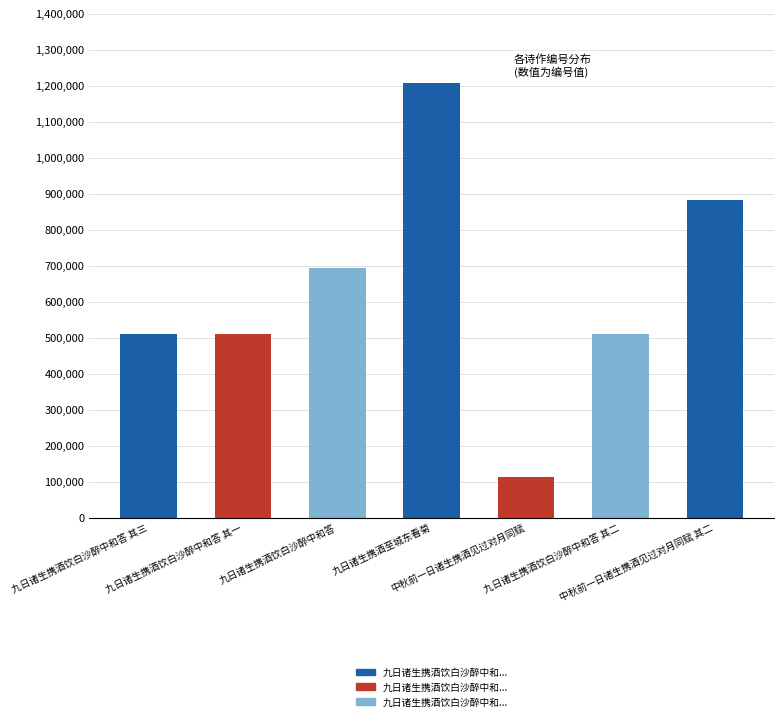

At which label does the data first exceed 509970?

九日诸生携酒饮白沙醉中和答